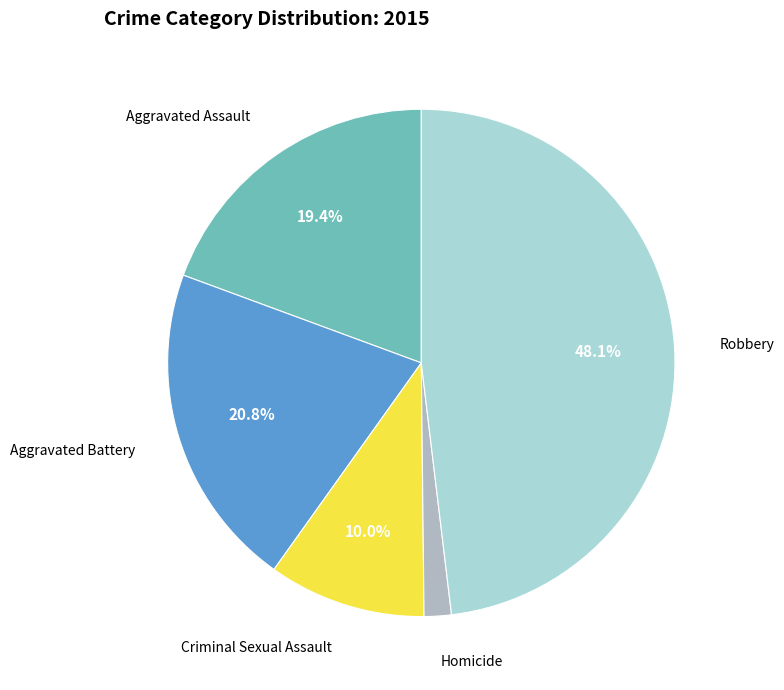

Does any single category account for the majority?

No